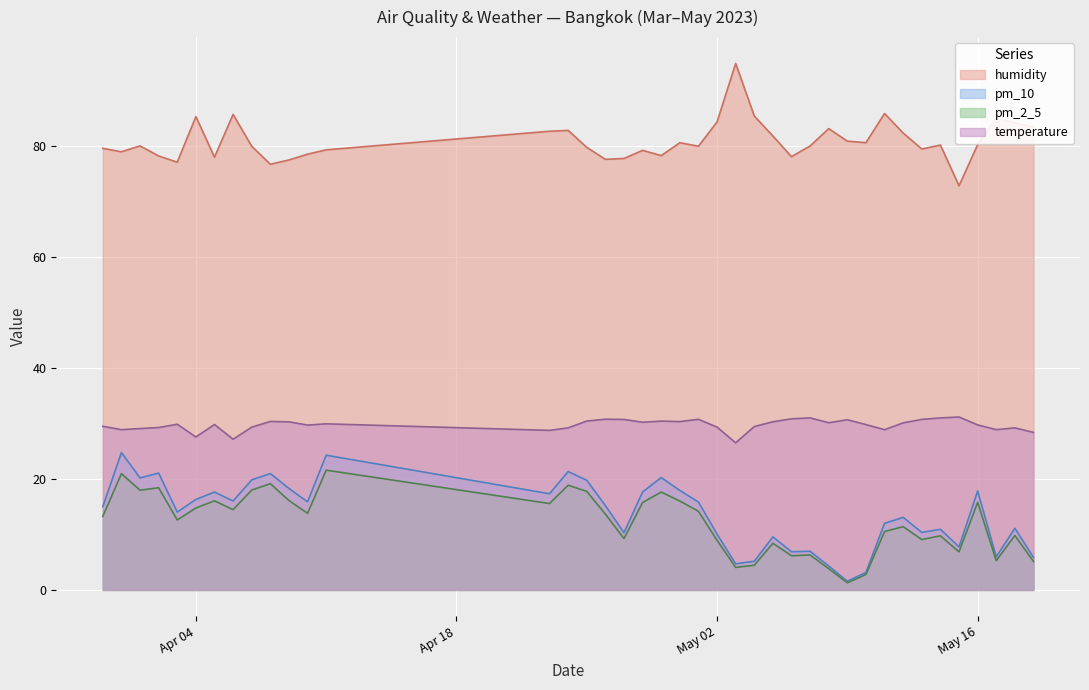

True or false: humidity has a value of 142.6 at 2023-05-18.

False